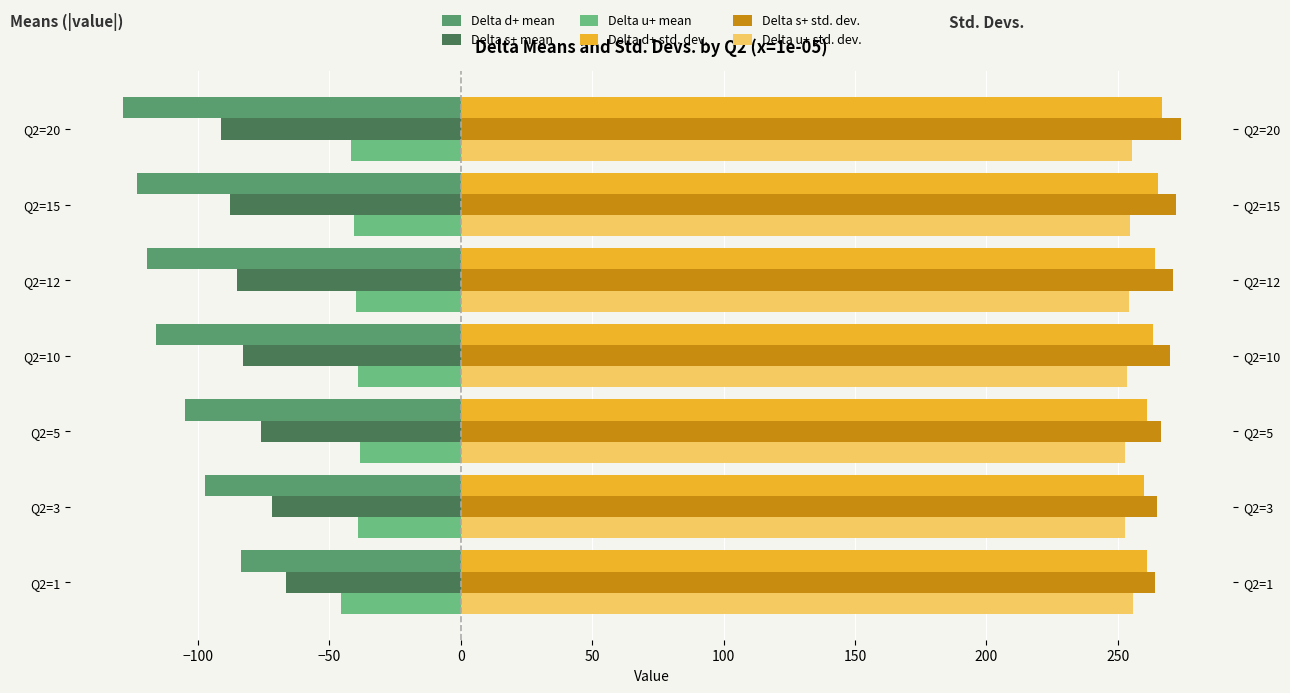

Which series changed the most between Q2=10 and Q2=20?

Delta d+ mean